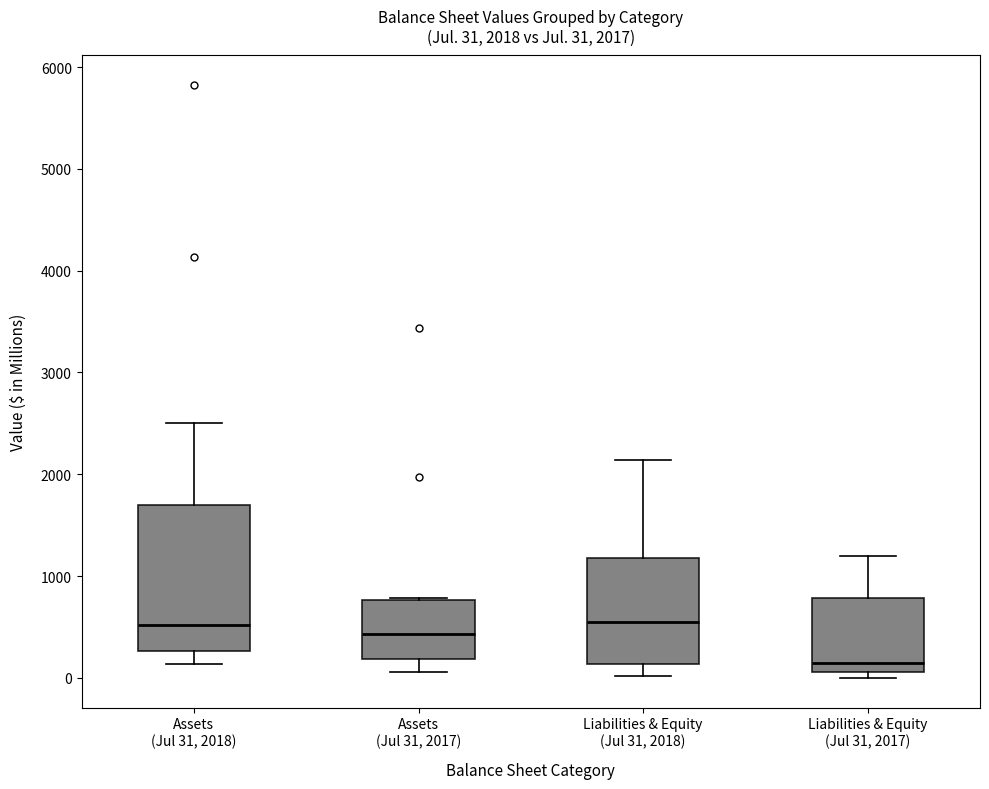

Comparing the boxes themselves (not the whiskers), which one is the tallest?

Assets (Jul 31, 2018)